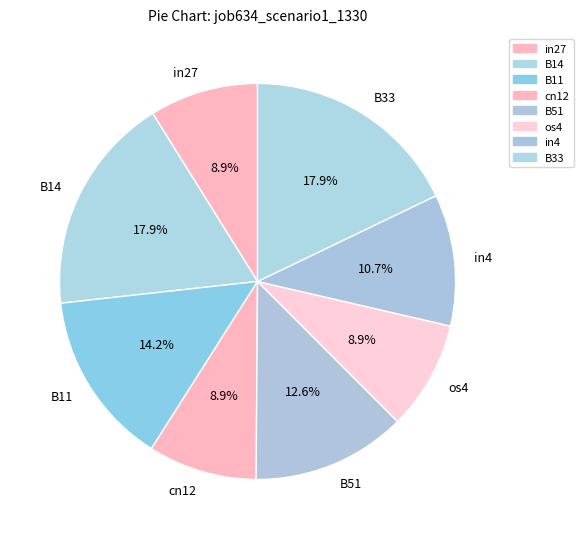

Is there a majority slice in this chart?

No